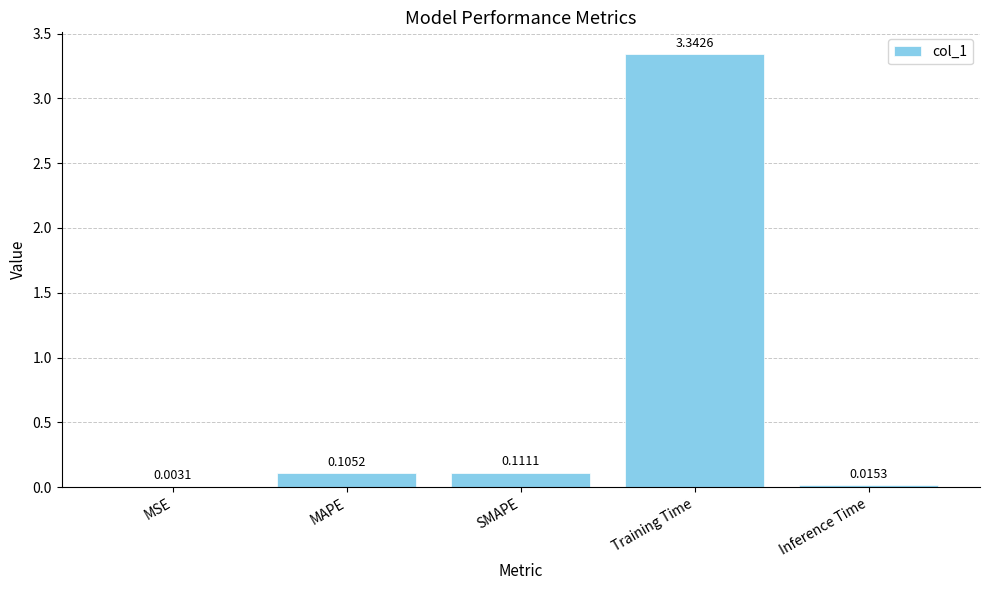

Between MAPE and MSE, which is larger?

MAPE